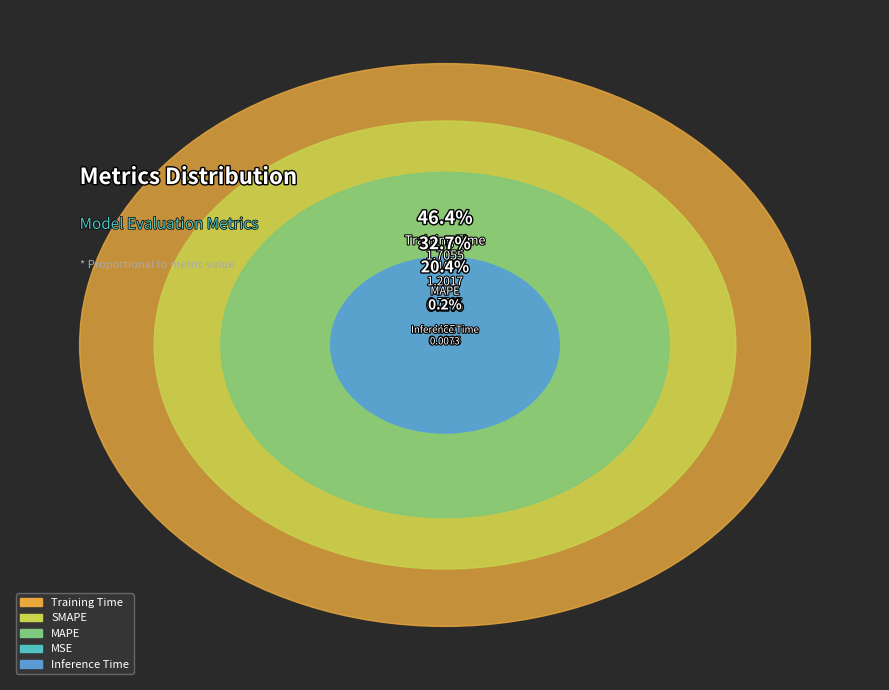

Is the sum of SMAPE and Inference Time greater than half?

No